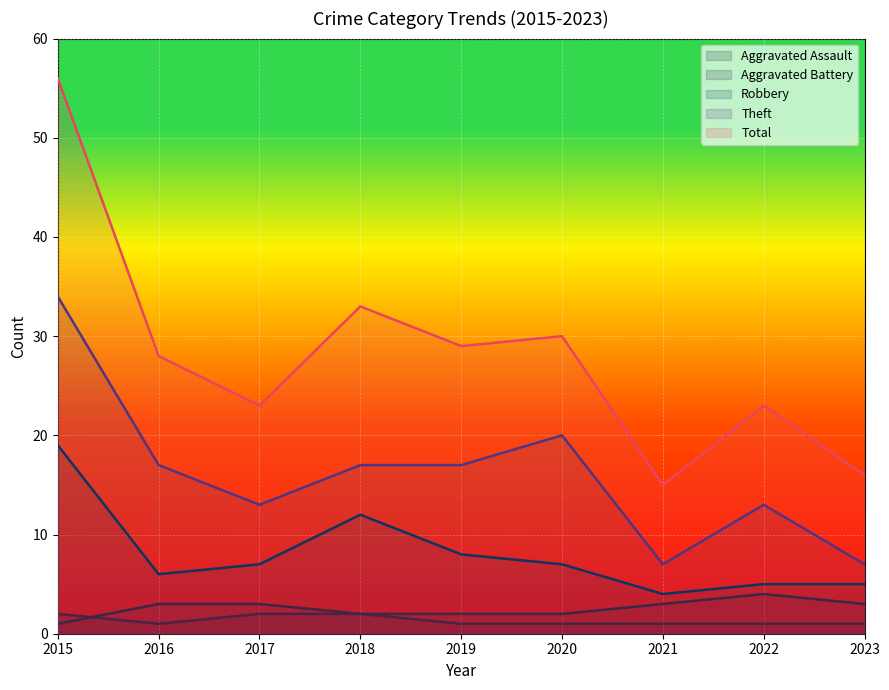

What are all the series names shown in the legend?

Aggravated Assault, Aggravated Battery, Robbery, Theft, Total